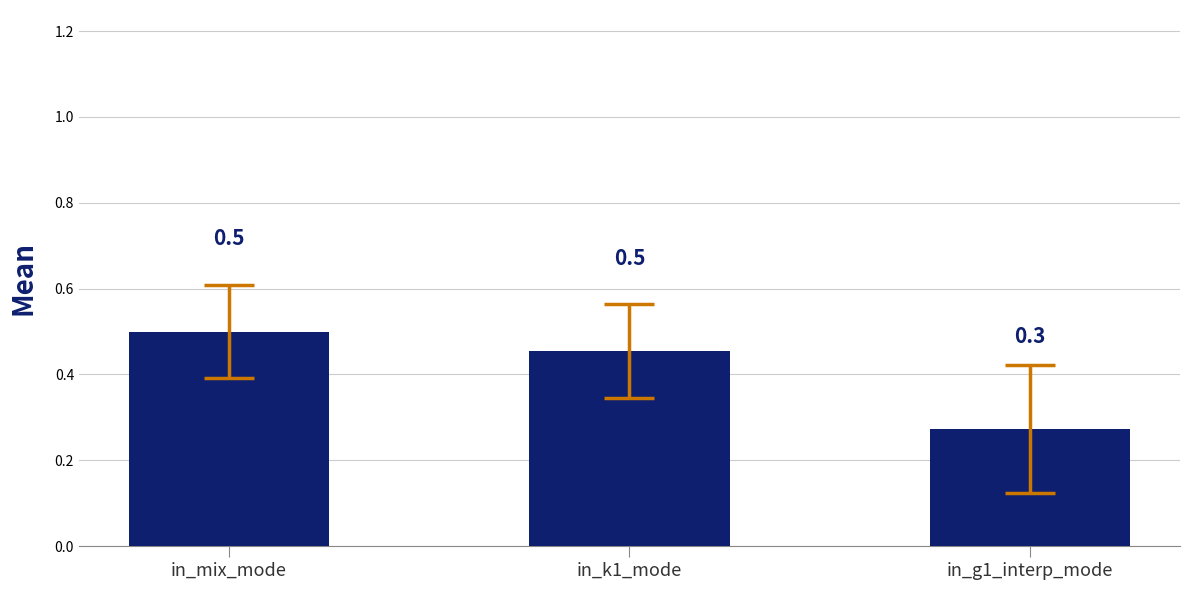

What is the sum of the values at in_k1_mode and in_g1_interp_mode?

0.7